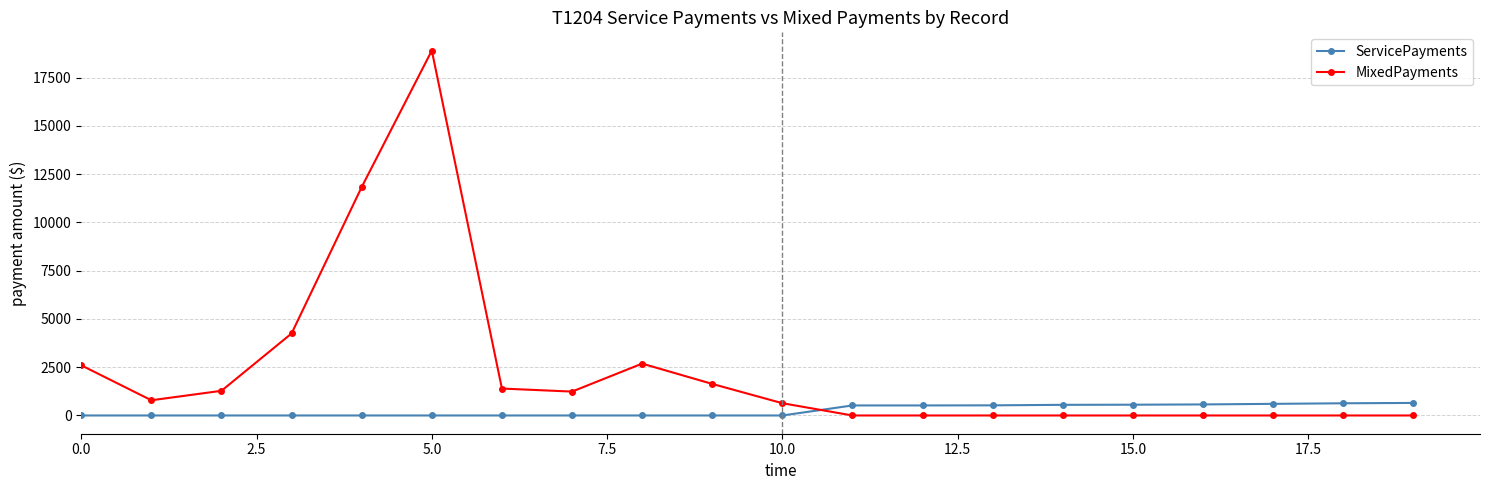

True or false: ServicePayments and MixedPayments intersect in this chart.

True